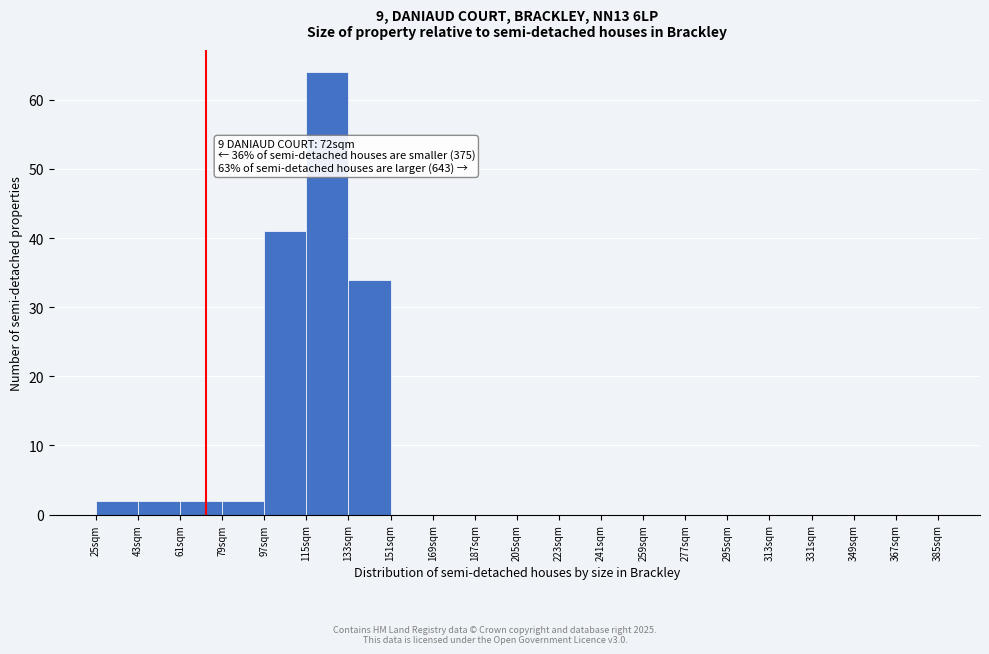

Which range on the x-axis has the tallest bar?

115 to 133